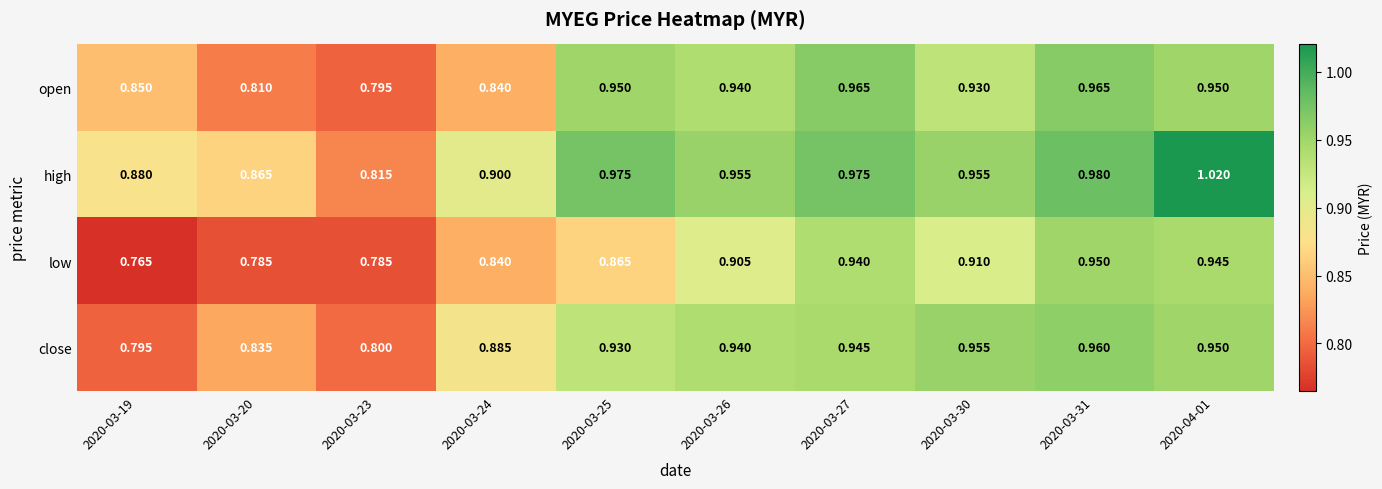

Which series has the largest range (max minus min)?

high